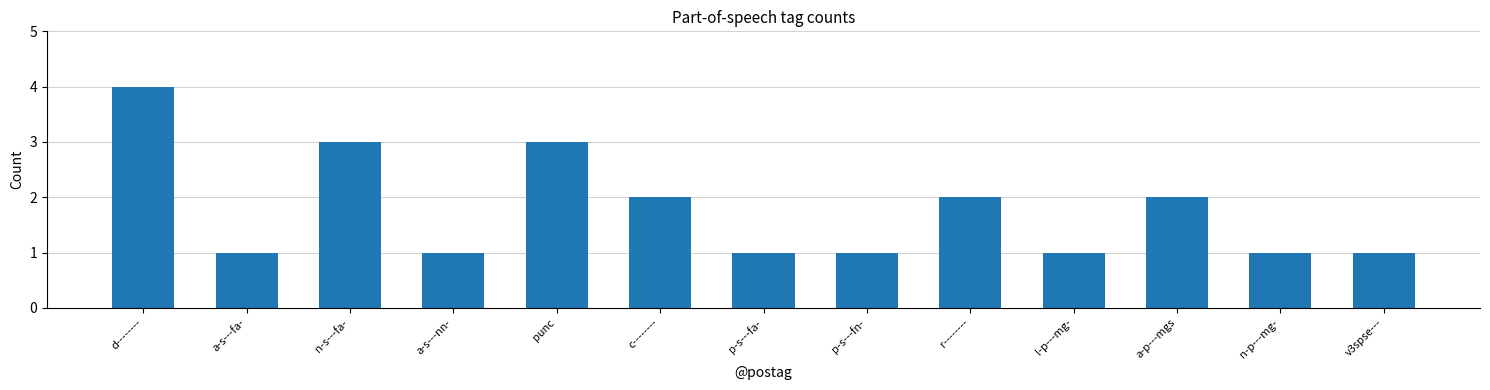

What value does the data have at v3spse---?

1